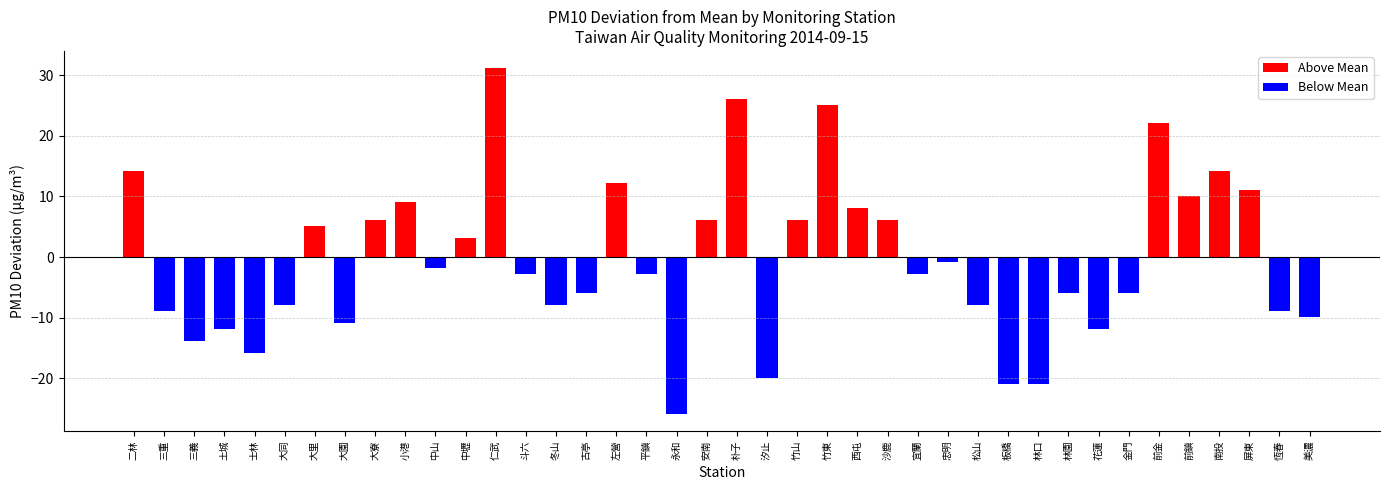

True or false: Above Mean has a value of 0.0 at 花蓮.

True